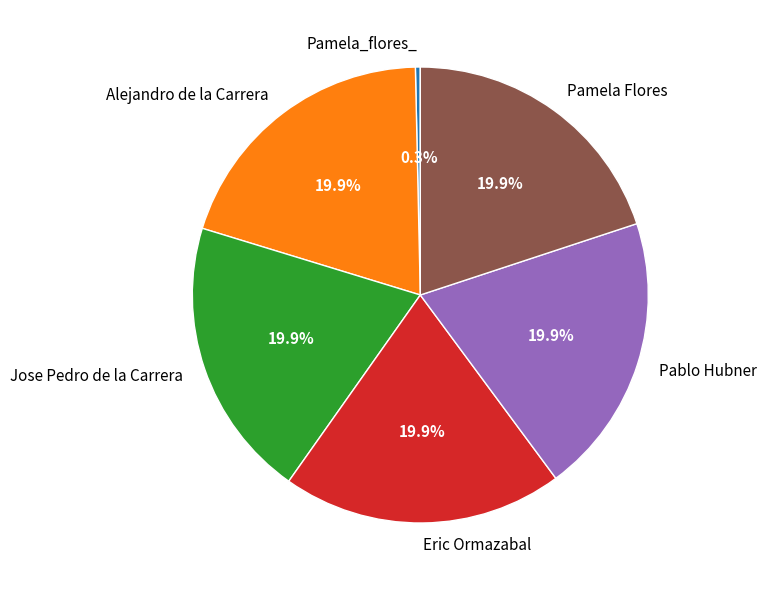

What is the smallest slice in the pie chart?

Pamela_flores_